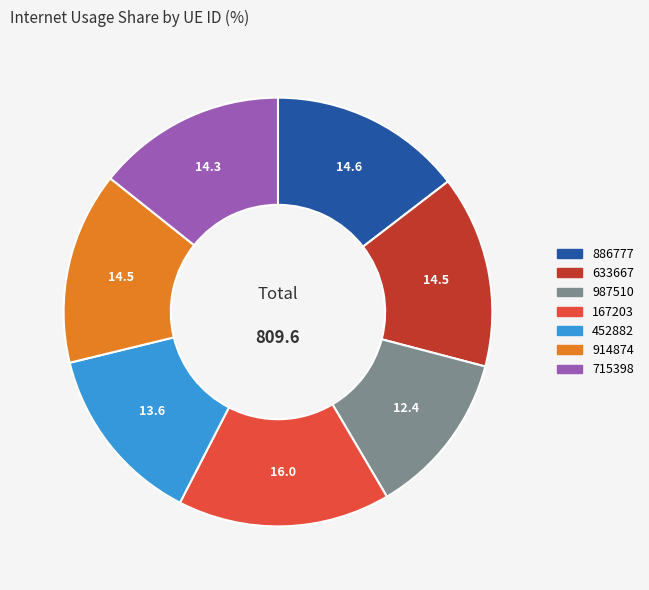

Which has a higher value, 987510 or 886777?

886777